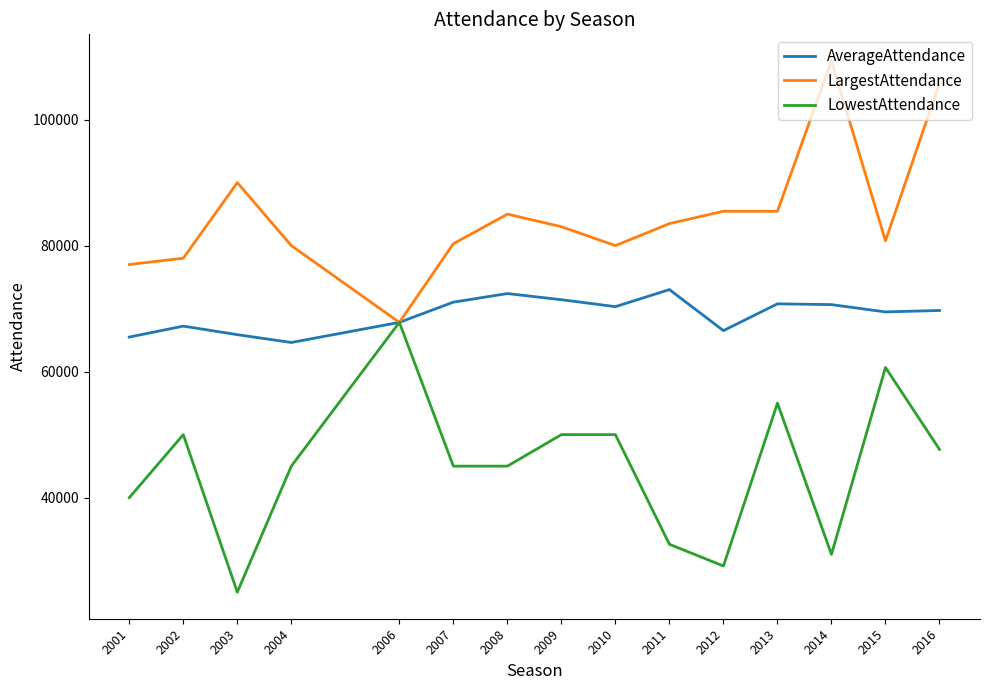

What is the approximate value of LowestAttendance at 2003, to the nearest 10?

25000